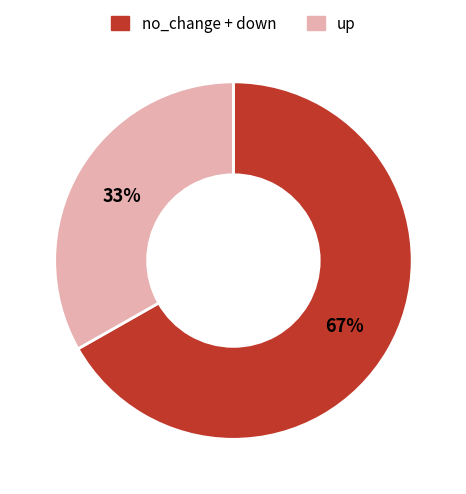

The up slice represents 33% of the pie. True or false?

True